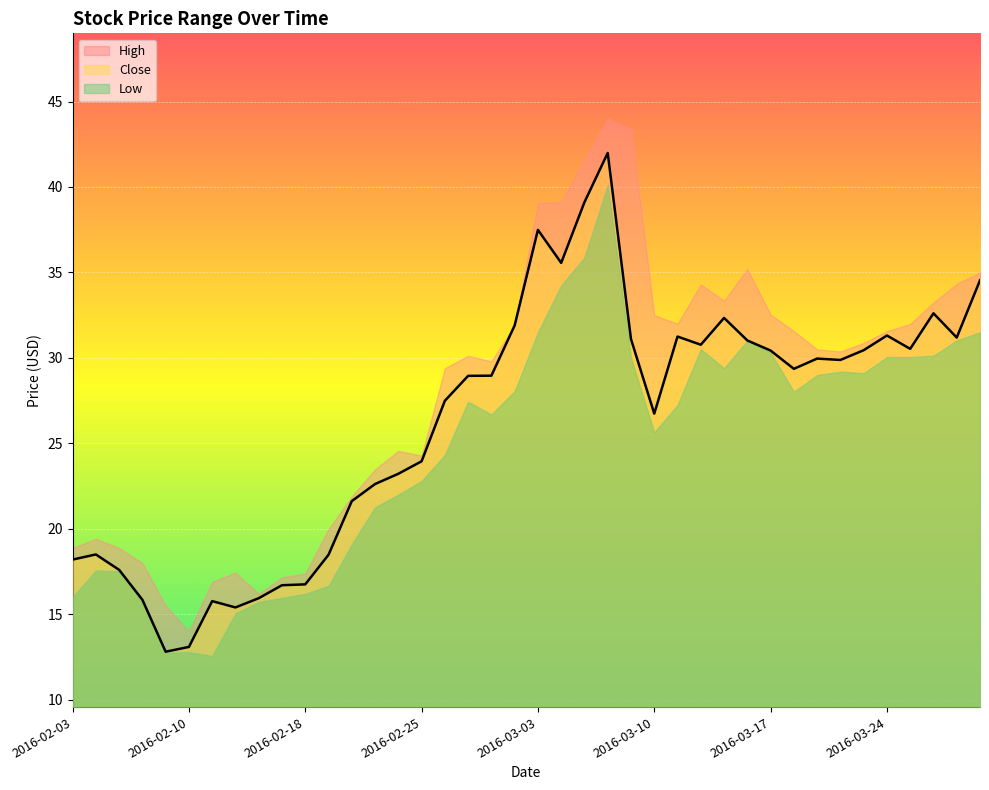

At which category does the chart reach its minimum across all series?

2016-02-11